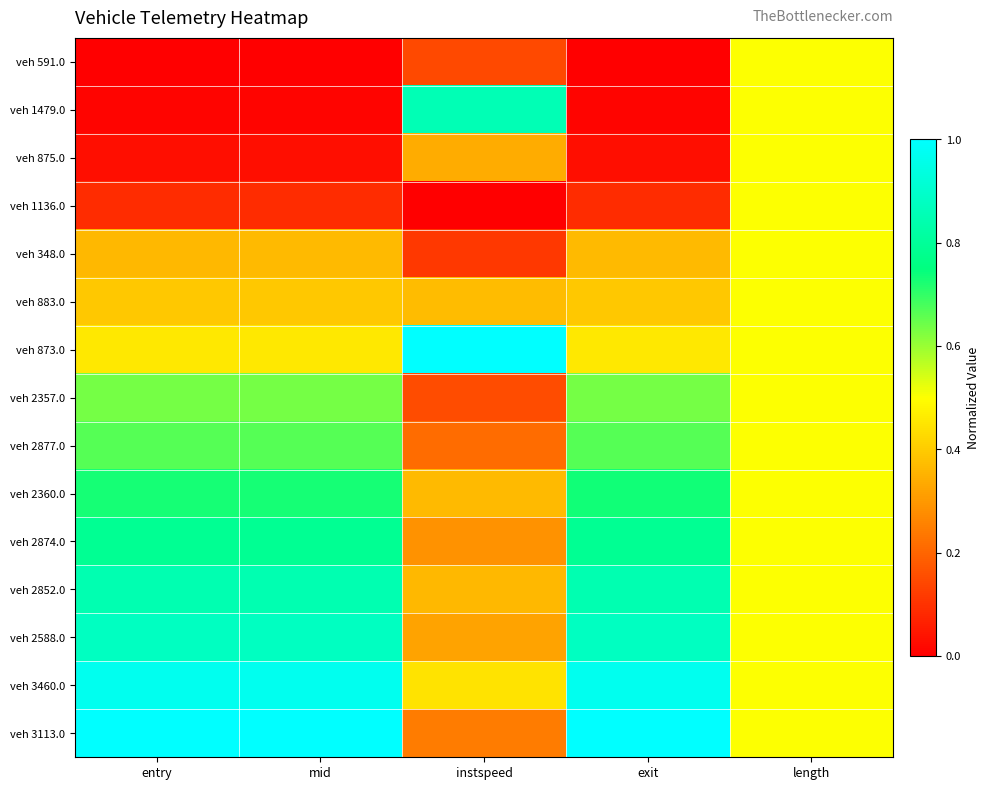

At how many categories does at least one series exceed 0?

5